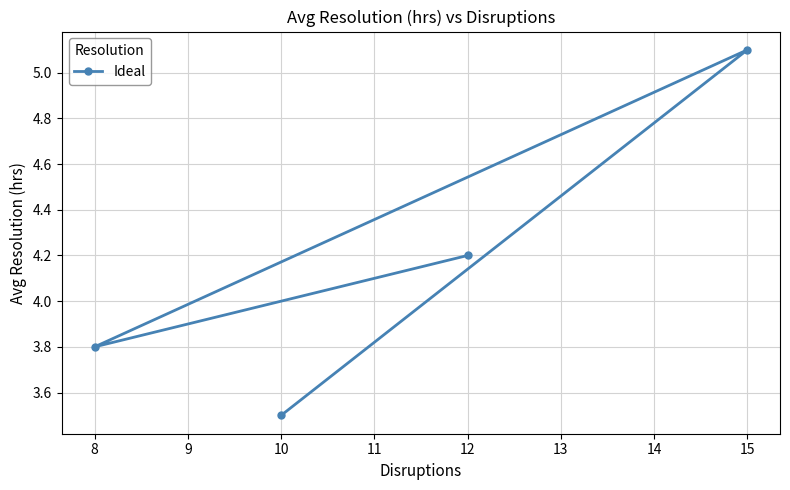

What is the difference between the values at 8 and 10?

0.3